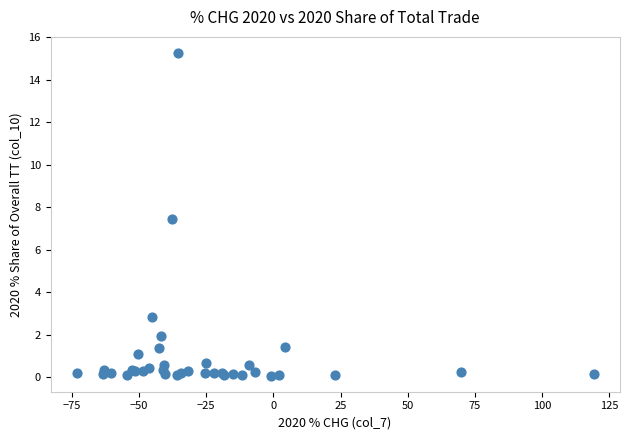

What Y value in the scatter plot is closest to 7?

7.4